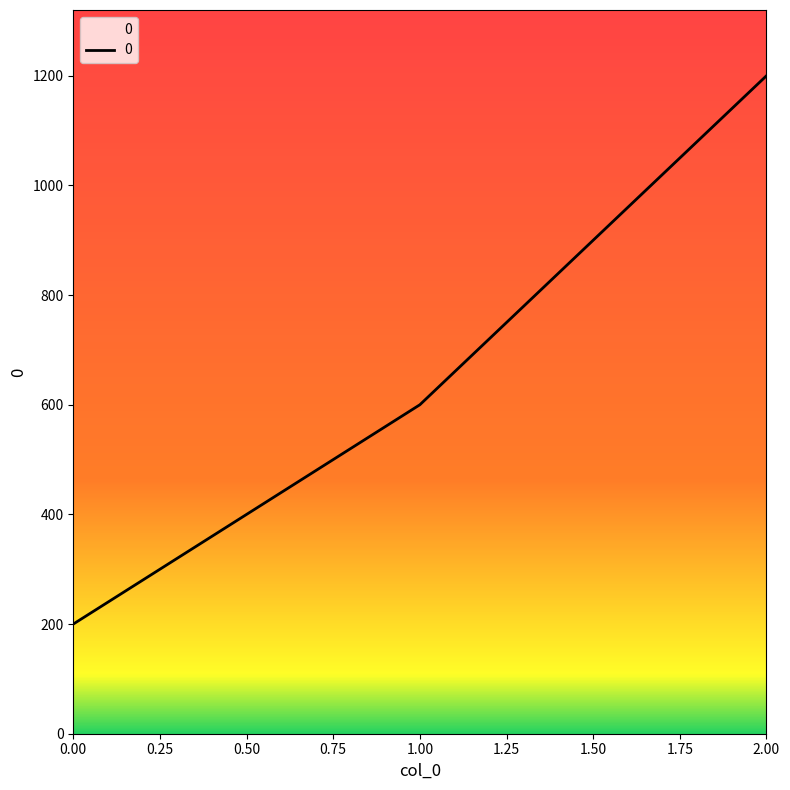

What is the difference between the second highest and minimum values?

400